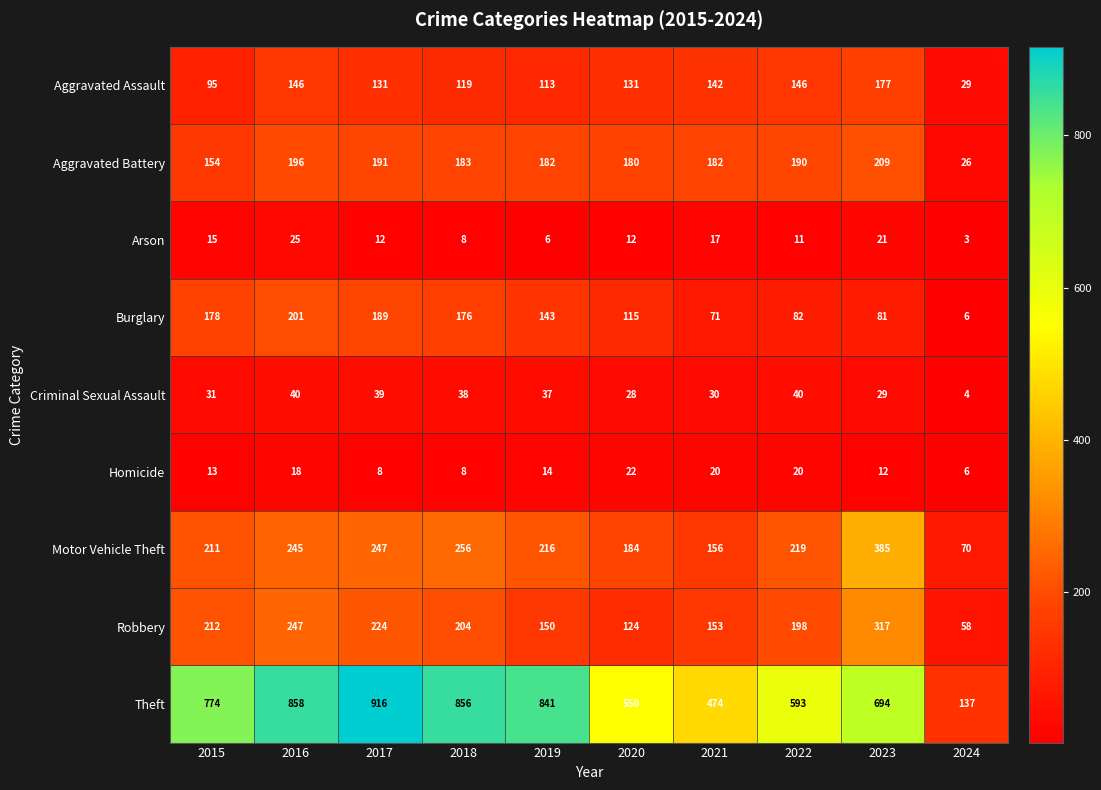

What is the sum of all Motor Vehicle Theft values?

2189